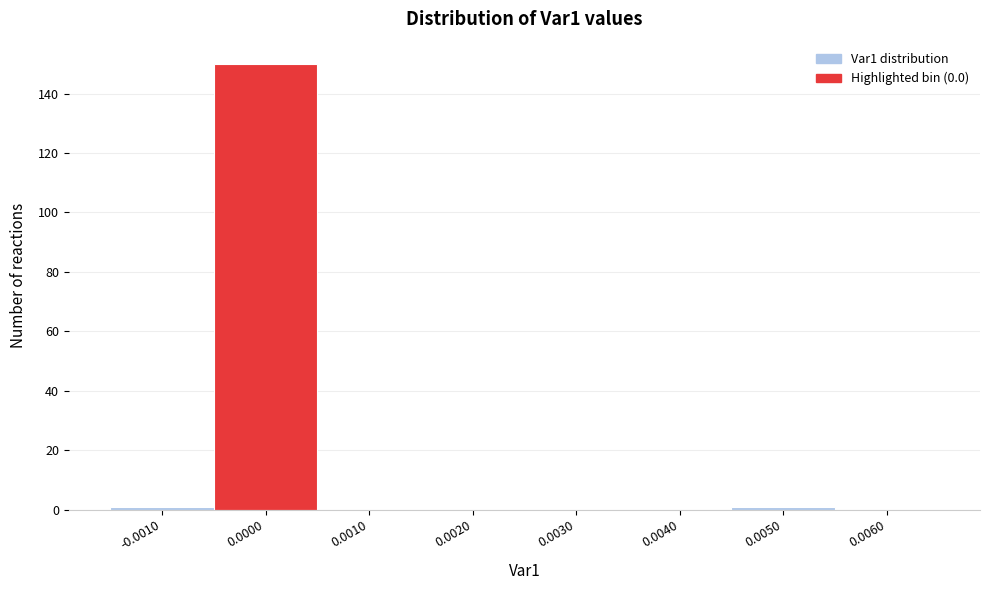

Reading left to right, transcribe all the data shown in this chart.

-0.0010=1	0.0000=150	0.0010=0	0.0020=0	0.0030=0	0.0040=0	0.0050=1	0.0060=0